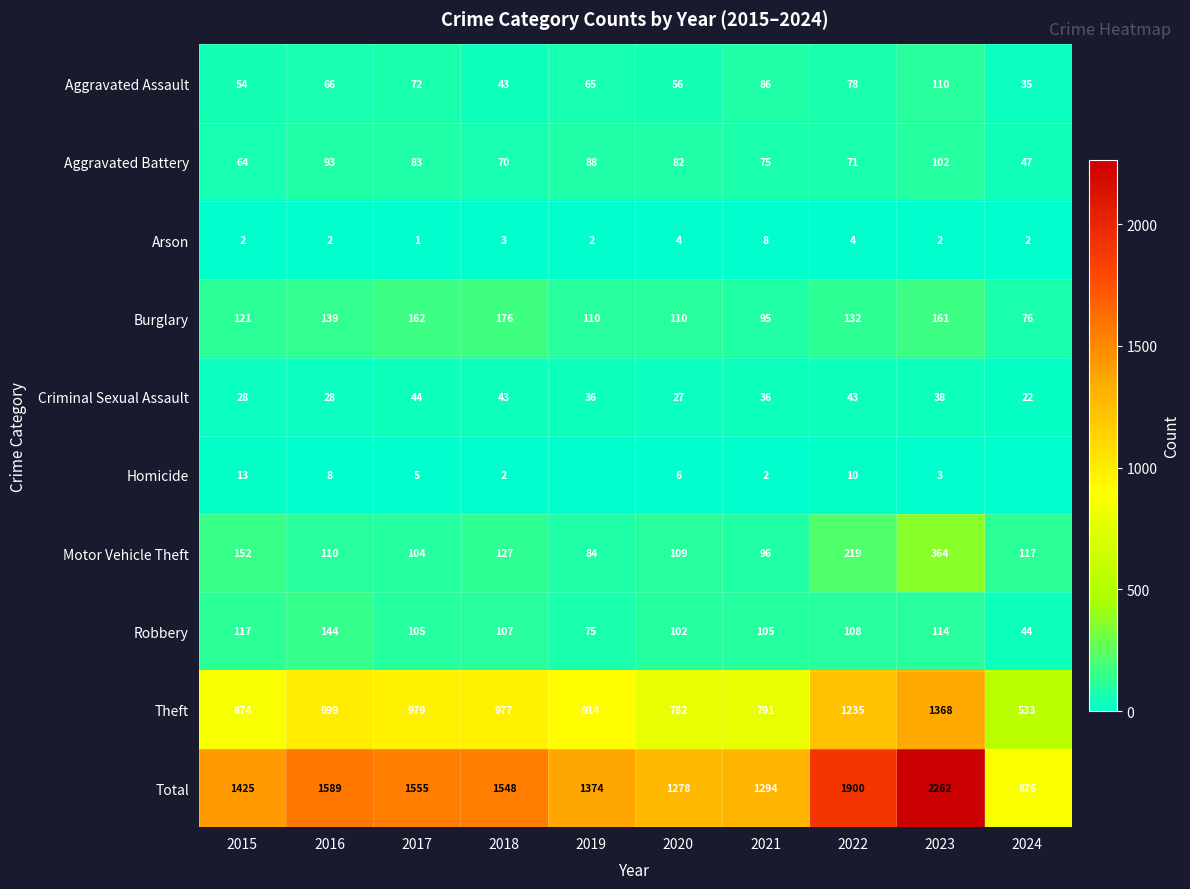

At which category does the chart reach its peak across all series?

2023